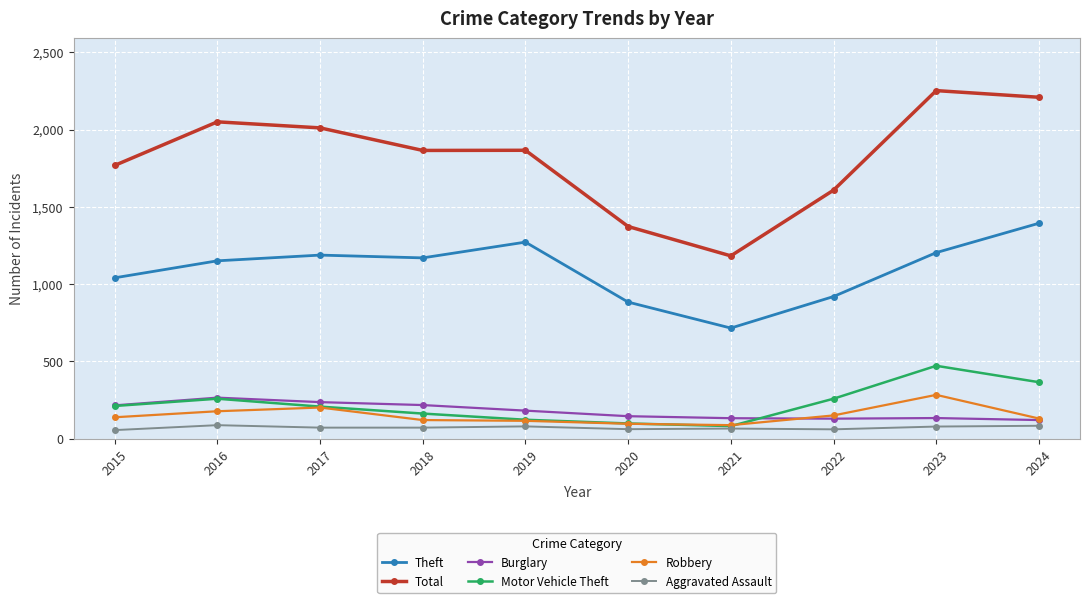

Is this an area chart (filled region under the line)?

No